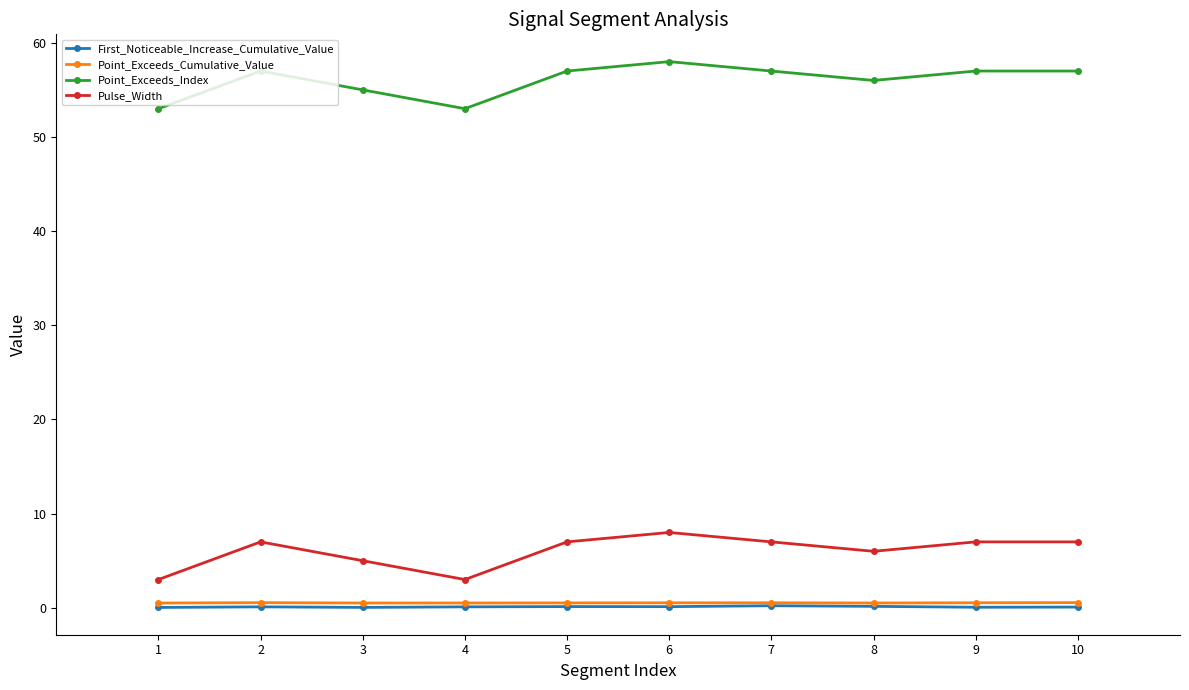

True or false: Pulse_Width and Point_Exceeds_Index intersect in this chart.

False